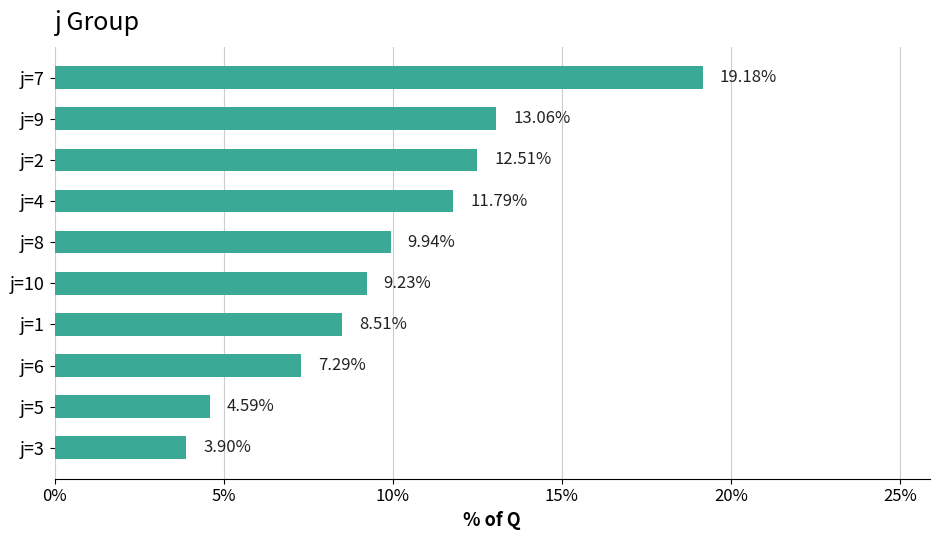

What is the change in value from j=10 to j=6?

-1.9